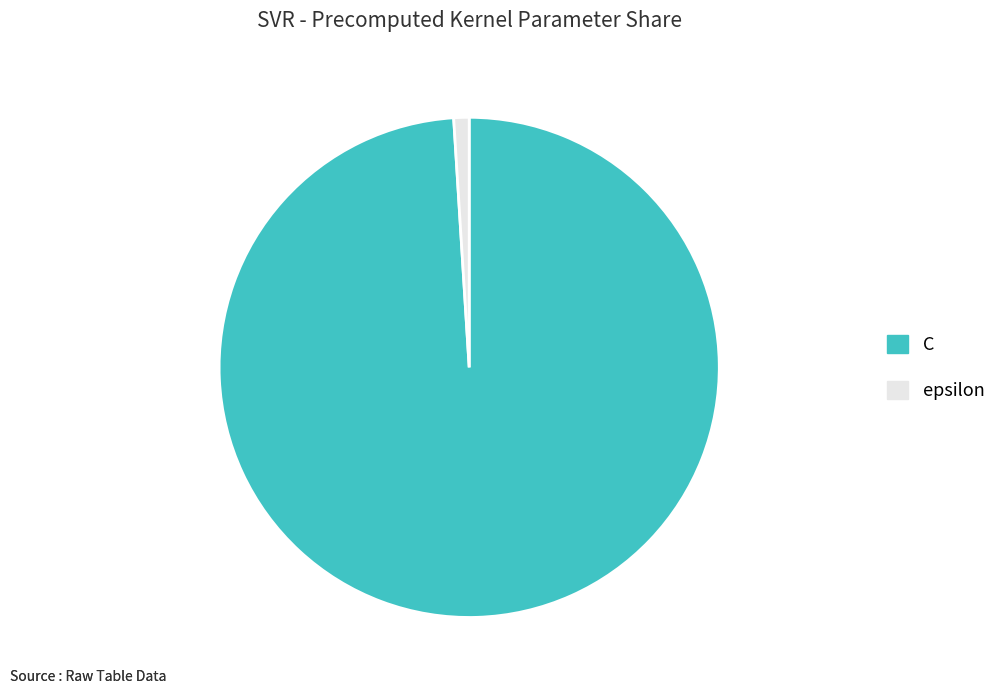

Which category has the smallest portion of the pie?

epsilon